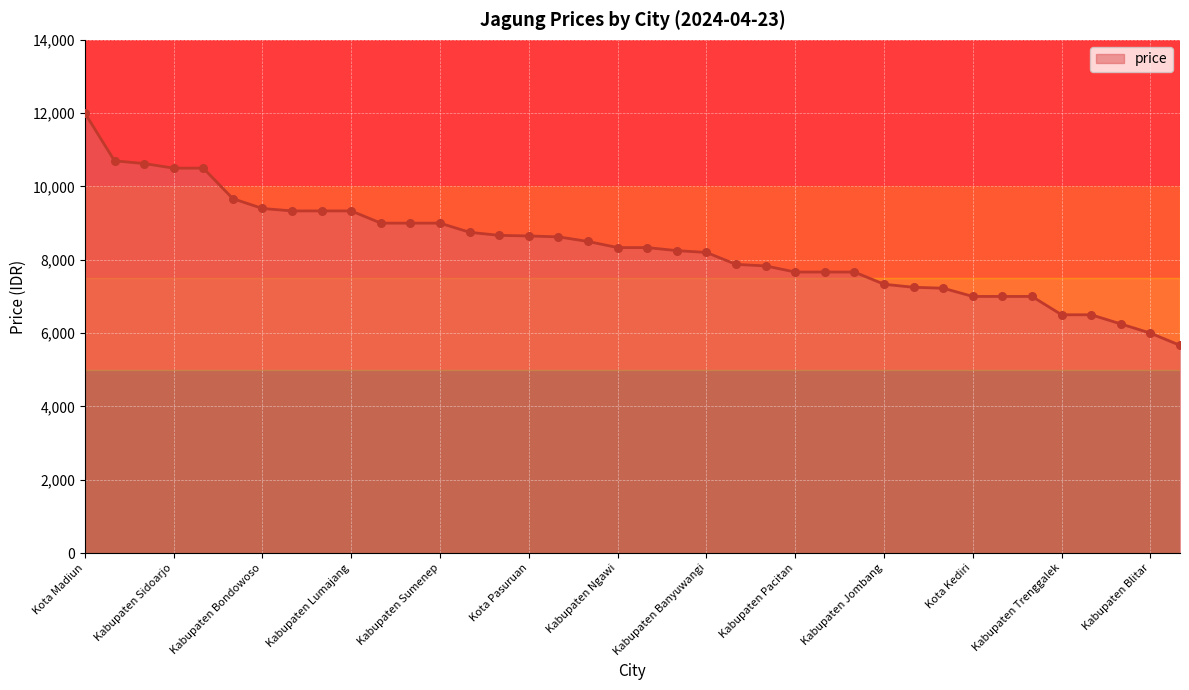

What is the greatest value displayed?

12000